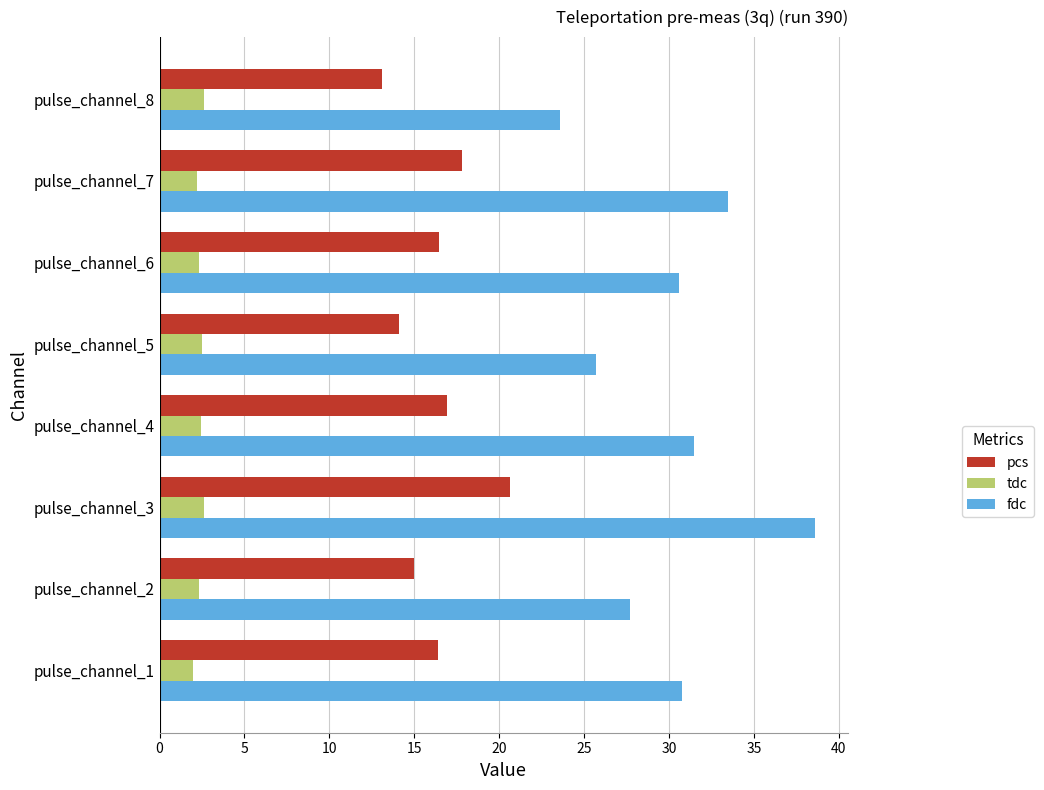

At which category is the sum across all series the highest?

pulse_channel_3